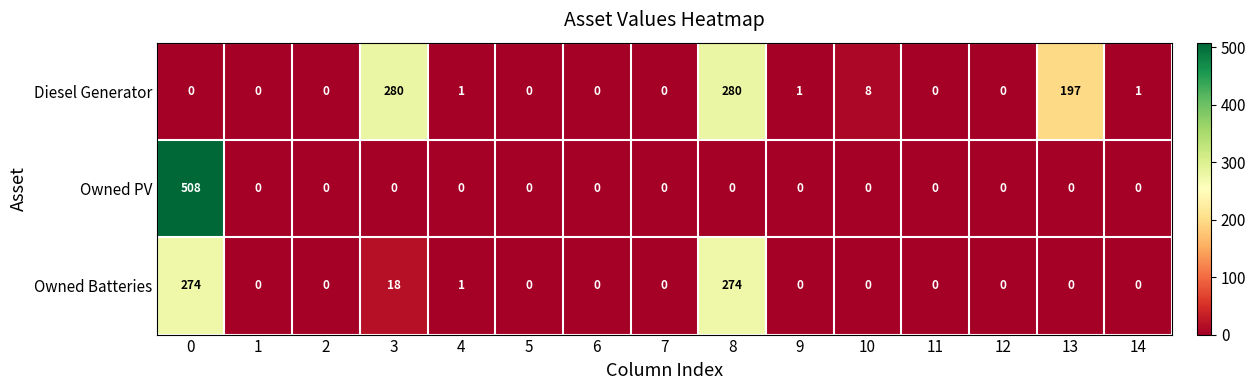

The value of Diesel Generator at 1 is 0. True or false?

True